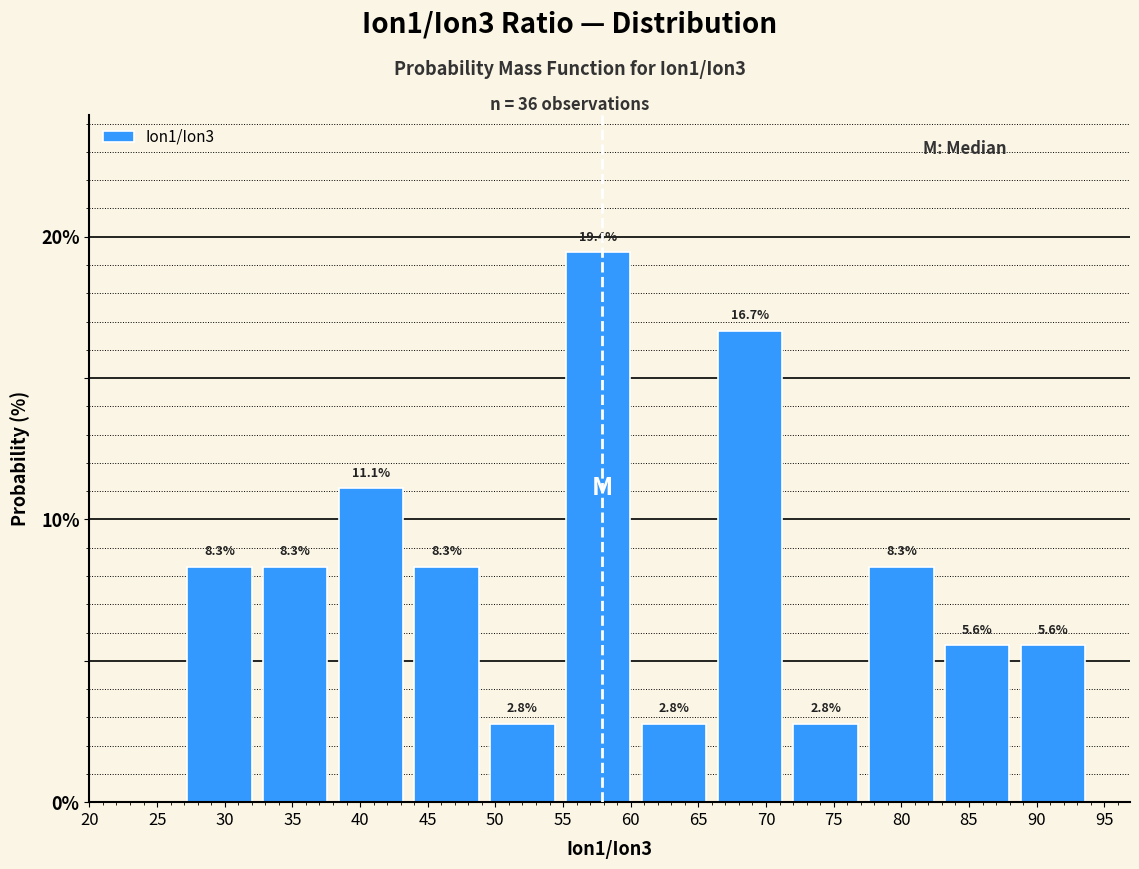

Which range on the x-axis has the tallest bar?

54.8 to 60.4